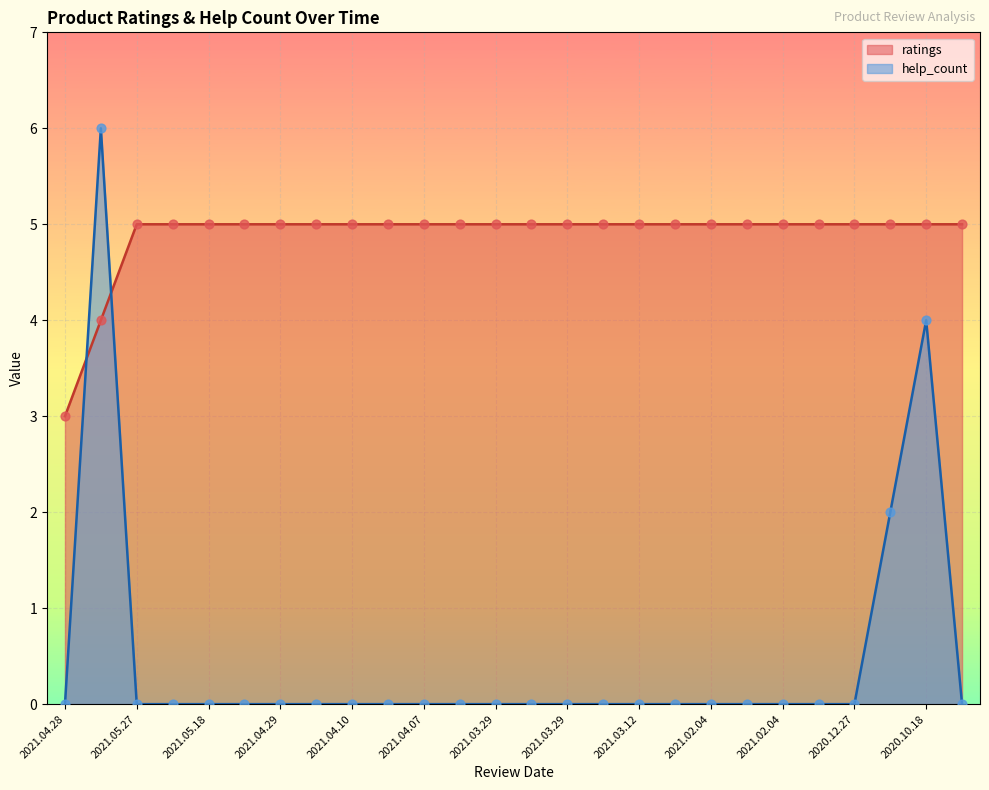

Is the value of ratings at 2021.05.18 greater than the value of help_count at 2021.04.13?

Yes